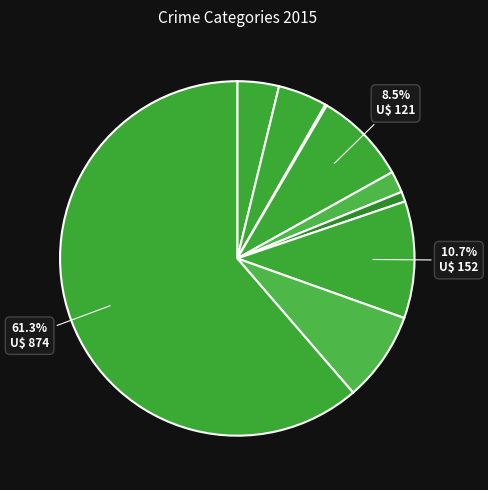

To the nearest percent, what is the difference between the largest and smallest slice percentages?

61%